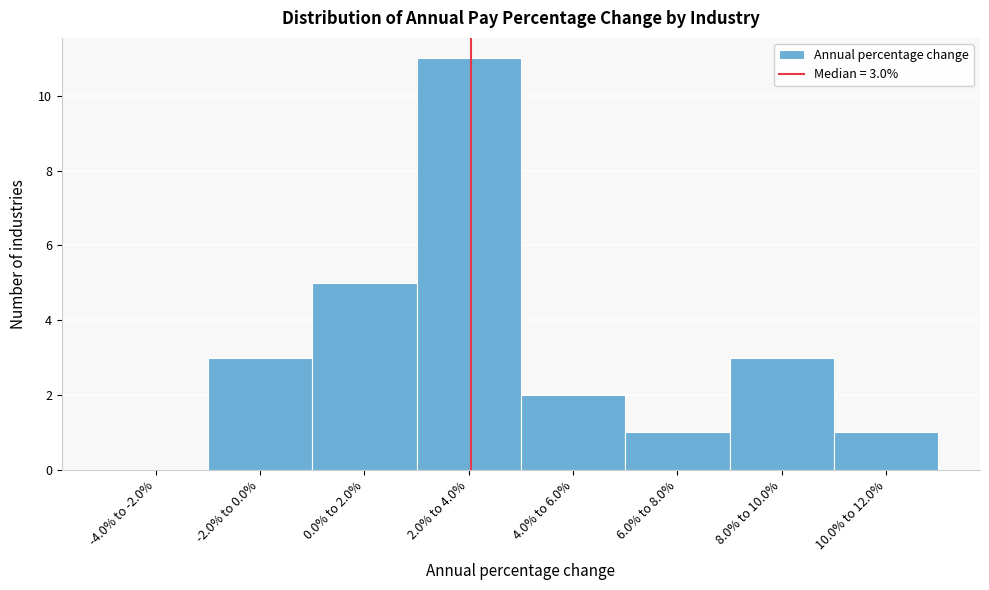

Reading left to right, transcribe all the data shown in this chart.

-4.0% to -2.0%=0	-2.0% to 0.0%=3	0.0% to 2.0%=5	2.0% to 4.0%=11	4.0% to 6.0%=2	6.0% to 8.0%=1	8.0% to 10.0%=3	10.0% to 12.0%=1